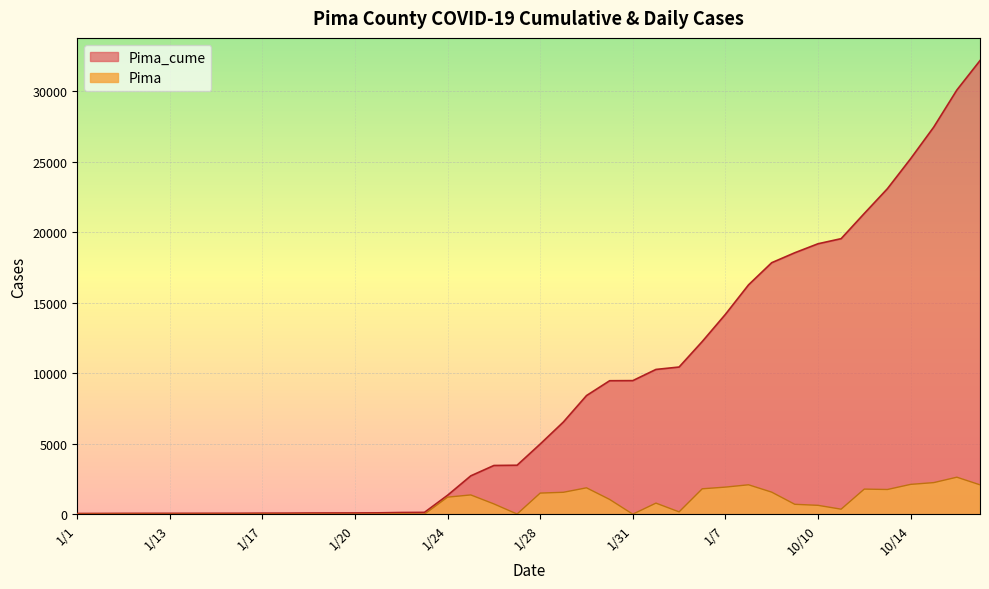

How many categories are shown in the chart?

40